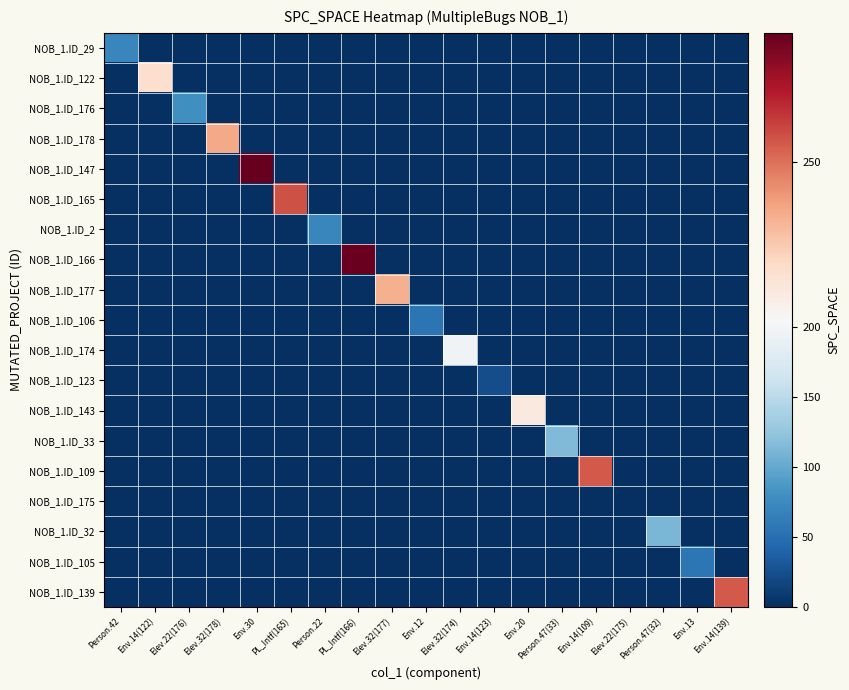

Reading right to left, extract all data points from this chart.

NOB_1.ID_29: Env.14(139)=0	Env.13=0	Person.47(32)=0	Elev.22(175)=0	Env.14(109)=0	Person.47(33)=0	Env.20=0	Env.14(123)=0	Elev.32(174)=0	Env.12=0	Elev.32(177)=0	PL_Intf(166)=0	Person.22=0	PL_Intf(165)=0	Env.30=0	Elev.32(178)=0	Elev.22(176)=0	Env.14(122)=0	Person.42=72
NOB_1.ID_122: Env.14(139)=0	Env.13=0	Person.47(32)=0	Elev.22(175)=0	Env.14(109)=0	Person.47(33)=0	Env.20=0	Env.14(123)=0	Elev.32(174)=0	Env.12=0	Elev.32(177)=0	PL_Intf(166)=0	Person.22=0	PL_Intf(165)=0	Env.30=0	Elev.32(178)=0	Elev.22(176)=0	Env.14(122)=219	Person.42=0
NOB_1.ID_176: Env.14(139)=0	Env.13=0	Person.47(32)=0	Elev.22(175)=0	Env.14(109)=0	Person.47(33)=0	Env.20=0	Env.14(123)=0	Elev.32(174)=0	Env.12=0	Elev.32(177)=0	PL_Intf(166)=0	Person.22=0	PL_Intf(165)=0	Env.30=0	Elev.32(178)=0	Elev.22(176)=80	Env.14(122)=0	Person.42=0
NOB_1.ID_178: Env.14(139)=0	Env.13=0	Person.47(32)=0	Elev.22(175)=0	Env.14(109)=0	Person.47(33)=0	Env.20=0	Env.14(123)=0	Elev.32(174)=0	Env.12=0	Elev.32(177)=0	PL_Intf(166)=0	Person.22=0	PL_Intf(165)=0	Env.30=0	Elev.32(178)=236	Elev.22(176)=0	Env.14(122)=0	Person.42=0
NOB_1.ID_147: Env.14(139)=0	Env.13=0	Person.47(32)=0	Elev.22(175)=0	Env.14(109)=0	Person.47(33)=0	Env.20=0	Env.14(123)=0	Elev.32(174)=0	Env.12=0	Elev.32(177)=0	PL_Intf(166)=0	Person.22=0	PL_Intf(165)=0	Env.30=287	Elev.32(178)=0	Elev.22(176)=0	Env.14(122)=0	Person.42=0
NOB_1.ID_165: Env.14(139)=0	Env.13=0	Person.47(32)=0	Elev.22(175)=0	Env.14(109)=0	Person.47(33)=0	Env.20=0	Env.14(123)=0	Elev.32(174)=0	Env.12=0	Elev.32(177)=0	PL_Intf(166)=0	Person.22=0	PL_Intf(165)=257	Env.30=0	Elev.32(178)=0	Elev.22(176)=0	Env.14(122)=0	Person.42=0
NOB_1.ID_2: Env.14(139)=0	Env.13=0	Person.47(32)=0	Elev.22(175)=0	Env.14(109)=0	Person.47(33)=0	Env.20=0	Env.14(123)=0	Elev.32(174)=0	Env.12=0	Elev.32(177)=0	PL_Intf(166)=0	Person.22=72	PL_Intf(165)=0	Env.30=0	Elev.32(178)=0	Elev.22(176)=0	Env.14(122)=0	Person.42=0
NOB_1.ID_166: Env.14(139)=0	Env.13=0	Person.47(32)=0	Elev.22(175)=0	Env.14(109)=0	Person.47(33)=0	Env.20=0	Env.14(123)=0	Elev.32(174)=0	Env.12=0	Elev.32(177)=0	PL_Intf(166)=286	Person.22=0	PL_Intf(165)=0	Env.30=0	Elev.32(178)=0	Elev.22(176)=0	Env.14(122)=0	Person.42=0
NOB_1.ID_177: Env.14(139)=0	Env.13=0	Person.47(32)=0	Elev.22(175)=0	Env.14(109)=0	Person.47(33)=0	Env.20=0	Env.14(123)=0	Elev.32(174)=0	Env.12=0	Elev.32(177)=234	PL_Intf(166)=0	Person.22=0	PL_Intf(165)=0	Env.30=0	Elev.32(178)=0	Elev.22(176)=0	Env.14(122)=0	Person.42=0
NOB_1.ID_106: Env.14(139)=0	Env.13=0	Person.47(32)=0	Elev.22(175)=0	Env.14(109)=0	Person.47(33)=0	Env.20=0	Env.14(123)=0	Elev.32(174)=0	Env.12=56	Elev.32(177)=0	PL_Intf(166)=0	Person.22=0	PL_Intf(165)=0	Env.30=0	Elev.32(178)=0	Elev.22(176)=0	Env.14(122)=0	Person.42=0
NOB_1.ID_174: Env.14(139)=0	Env.13=0	Person.47(32)=0	Elev.22(175)=0	Env.14(109)=0	Person.47(33)=0	Env.20=0	Env.14(123)=0	Elev.32(174)=197	Env.12=0	Elev.32(177)=0	PL_Intf(166)=0	Person.22=0	PL_Intf(165)=0	Env.30=0	Elev.32(178)=0	Elev.22(176)=0	Env.14(122)=0	Person.42=0
NOB_1.ID_123: Env.14(139)=0	Env.13=0	Person.47(32)=0	Elev.22(175)=0	Env.14(109)=0	Person.47(33)=0	Env.20=0	Env.14(123)=23	Elev.32(174)=0	Env.12=0	Elev.32(177)=0	PL_Intf(166)=0	Person.22=0	PL_Intf(165)=0	Env.30=0	Elev.32(178)=0	Elev.22(176)=0	Env.14(122)=0	Person.42=0
NOB_1.ID_143: Env.14(139)=0	Env.13=0	Person.47(32)=0	Elev.22(175)=0	Env.14(109)=0	Person.47(33)=0	Env.20=213	Env.14(123)=0	Elev.32(174)=0	Env.12=0	Elev.32(177)=0	PL_Intf(166)=0	Person.22=0	PL_Intf(165)=0	Env.30=0	Elev.32(178)=0	Elev.22(176)=0	Env.14(122)=0	Person.42=0
NOB_1.ID_33: Env.14(139)=0	Env.13=0	Person.47(32)=0	Elev.22(175)=0	Env.14(109)=0	Person.47(33)=114	Env.20=0	Env.14(123)=0	Elev.32(174)=0	Env.12=0	Elev.32(177)=0	PL_Intf(166)=0	Person.22=0	PL_Intf(165)=0	Env.30=0	Elev.32(178)=0	Elev.22(176)=0	Env.14(122)=0	Person.42=0
NOB_1.ID_109: Env.14(139)=0	Env.13=0	Person.47(32)=0	Elev.22(175)=0	Env.14(109)=255	Person.47(33)=0	Env.20=0	Env.14(123)=0	Elev.32(174)=0	Env.12=0	Elev.32(177)=0	PL_Intf(166)=0	Person.22=0	PL_Intf(165)=0	Env.30=0	Elev.32(178)=0	Elev.22(176)=0	Env.14(122)=0	Person.42=0
NOB_1.ID_175: Env.14(139)=0	Env.13=0	Person.47(32)=0	Elev.22(175)=0	Env.14(109)=0	Person.47(33)=0	Env.20=0	Env.14(123)=0	Elev.32(174)=0	Env.12=0	Elev.32(177)=0	PL_Intf(166)=0	Person.22=0	PL_Intf(165)=0	Env.30=0	Elev.32(178)=0	Elev.22(176)=0	Env.14(122)=0	Person.42=0
NOB_1.ID_32: Env.14(139)=0	Env.13=0	Person.47(32)=111	Elev.22(175)=0	Env.14(109)=0	Person.47(33)=0	Env.20=0	Env.14(123)=0	Elev.32(174)=0	Env.12=0	Elev.32(177)=0	PL_Intf(166)=0	Person.22=0	PL_Intf(165)=0	Env.30=0	Elev.32(178)=0	Elev.22(176)=0	Env.14(122)=0	Person.42=0
NOB_1.ID_105: Env.14(139)=0	Env.13=57	Person.47(32)=0	Elev.22(175)=0	Env.14(109)=0	Person.47(33)=0	Env.20=0	Env.14(123)=0	Elev.32(174)=0	Env.12=0	Elev.32(177)=0	PL_Intf(166)=0	Person.22=0	PL_Intf(165)=0	Env.30=0	Elev.32(178)=0	Elev.22(176)=0	Env.14(122)=0	Person.42=0
NOB_1.ID_139: Env.14(139)=255	Env.13=0	Person.47(32)=0	Elev.22(175)=0	Env.14(109)=0	Person.47(33)=0	Env.20=0	Env.14(123)=0	Elev.32(174)=0	Env.12=0	Elev.32(177)=0	PL_Intf(166)=0	Person.22=0	PL_Intf(165)=0	Env.30=0	Elev.32(178)=0	Elev.22(176)=0	Env.14(122)=0	Person.42=0